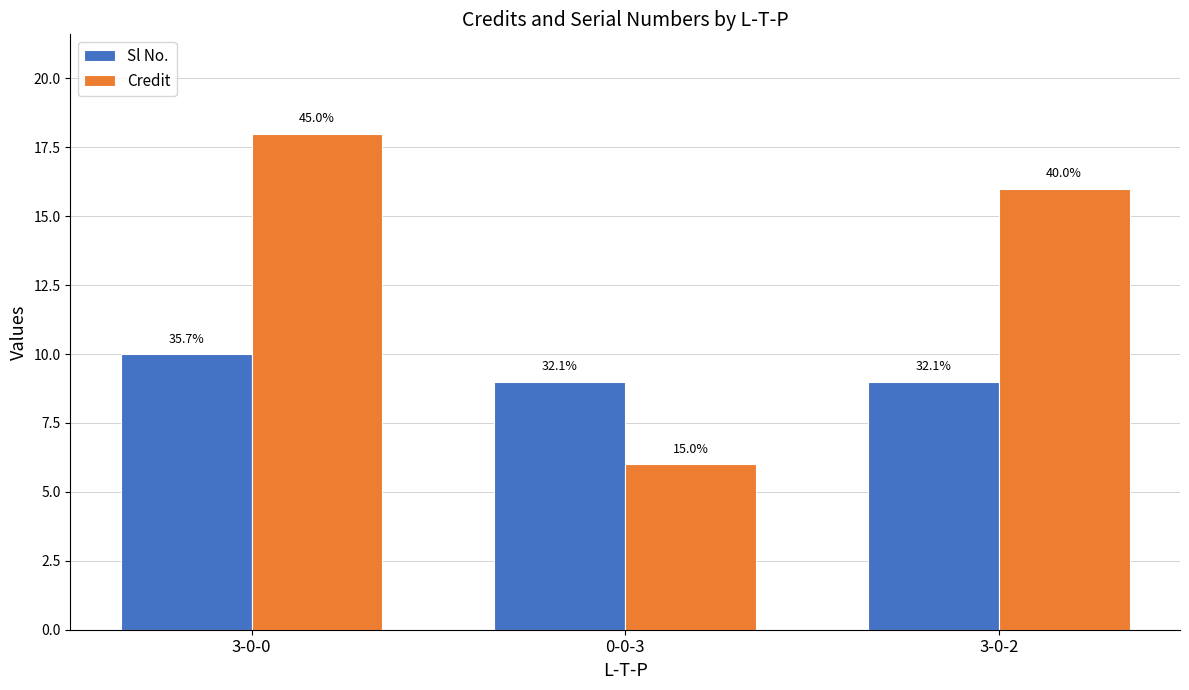

The value of Credit at 0-0-3 is 6. True or false?

True